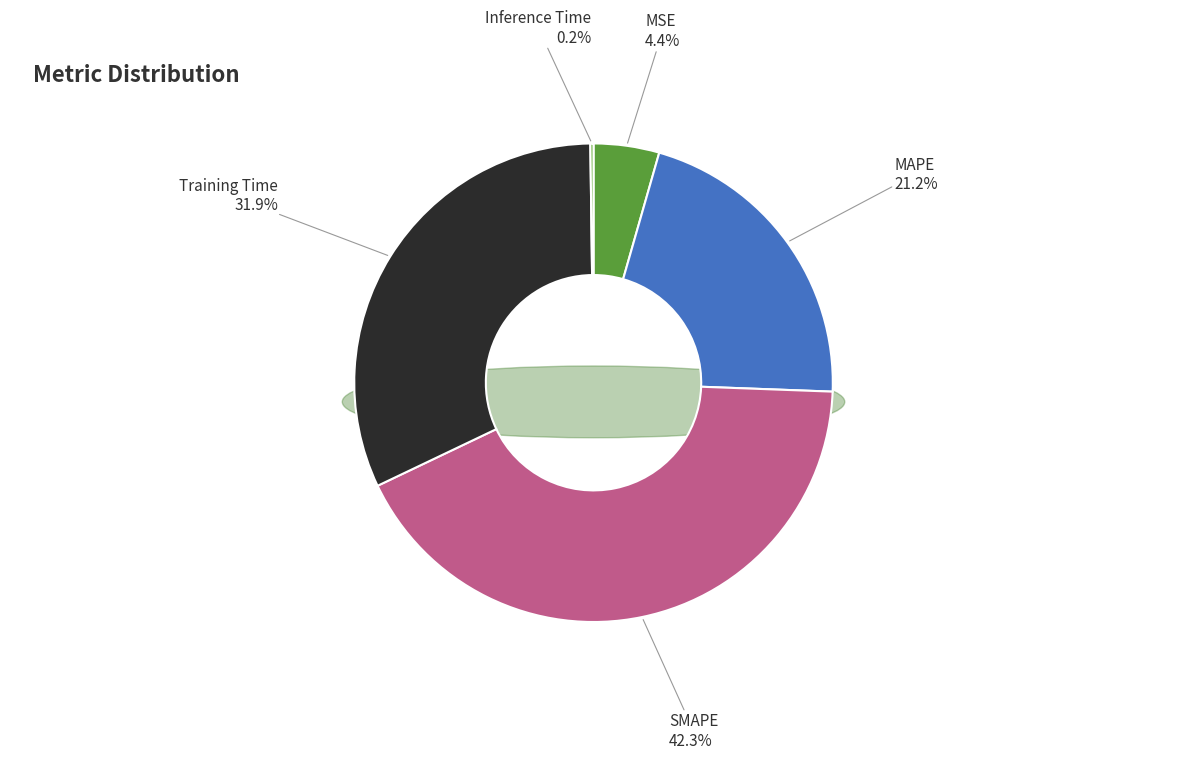

Is there any slice that represents more than half of the pie?

No